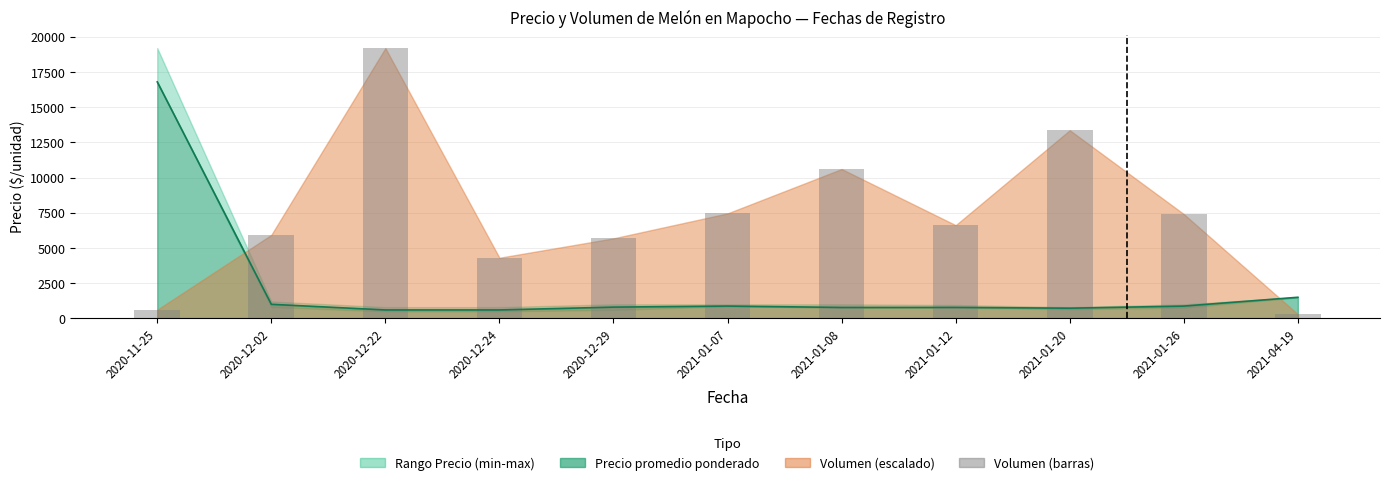

Rank the categories by value from highest to lowest.

2020-12-22, 2021-01-20, 2021-01-08, 2021-01-07, 2021-01-26, 2021-01-12, 2020-12-02, 2020-12-29, 2020-12-24, 2020-11-25, 2021-04-19